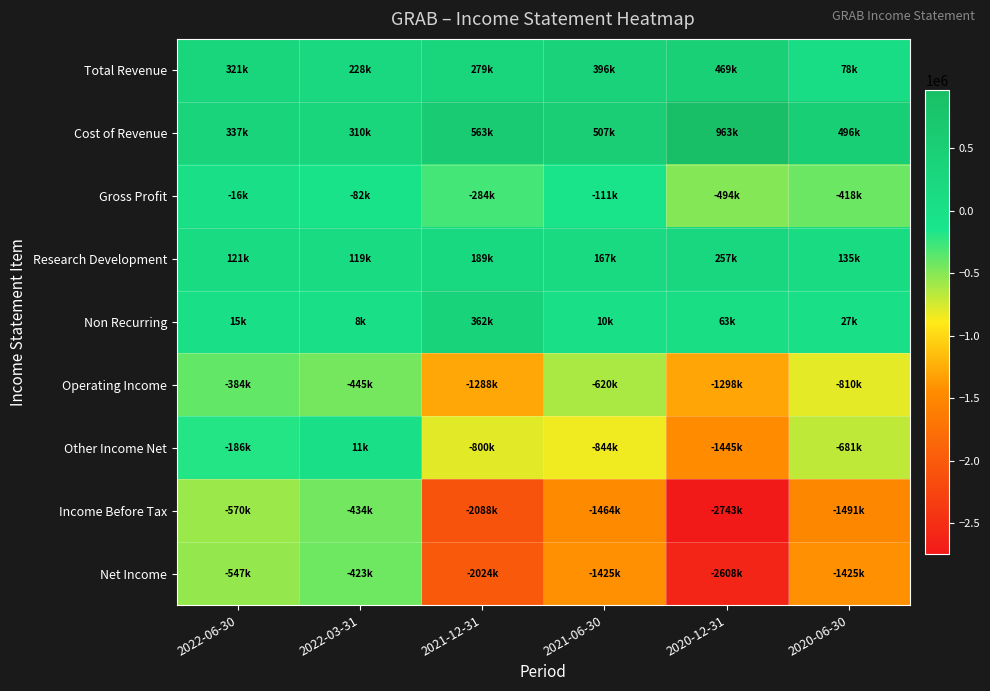

Count the number of categories in the chart.

6